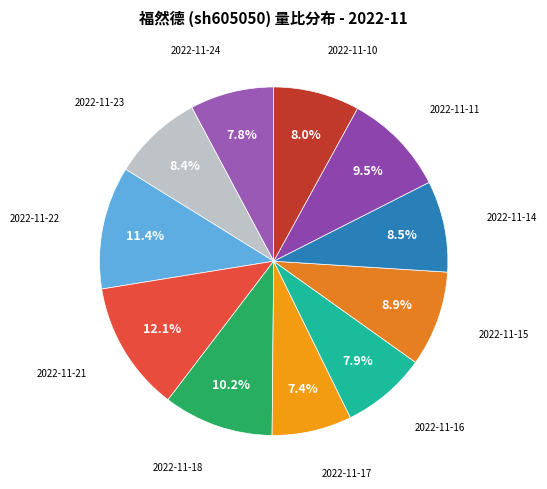

How many segments does this pie chart have?

11